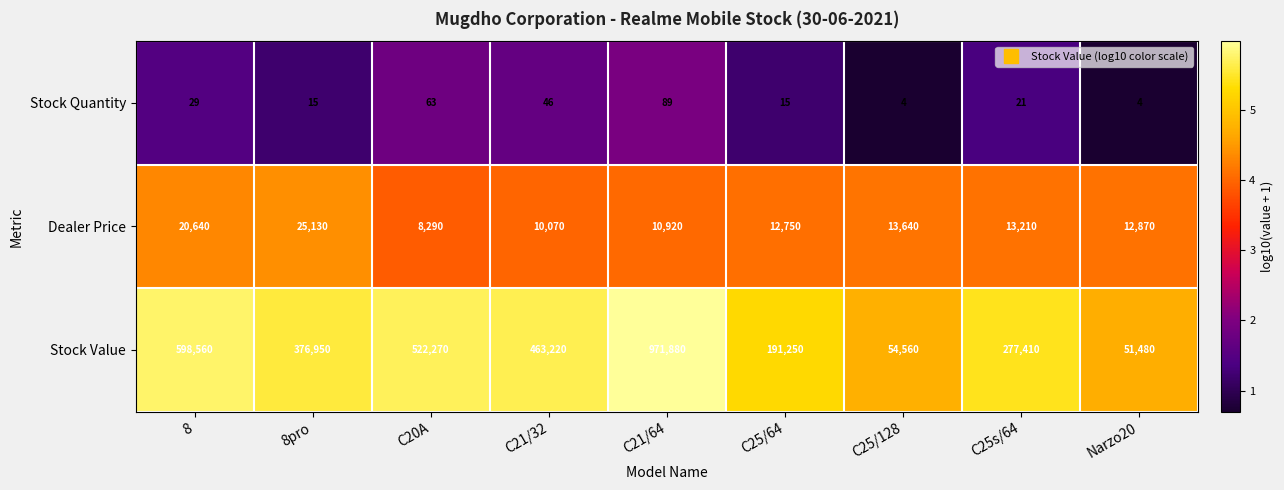

What is the difference between the second highest and minimum values in the Stock Value series?

547080